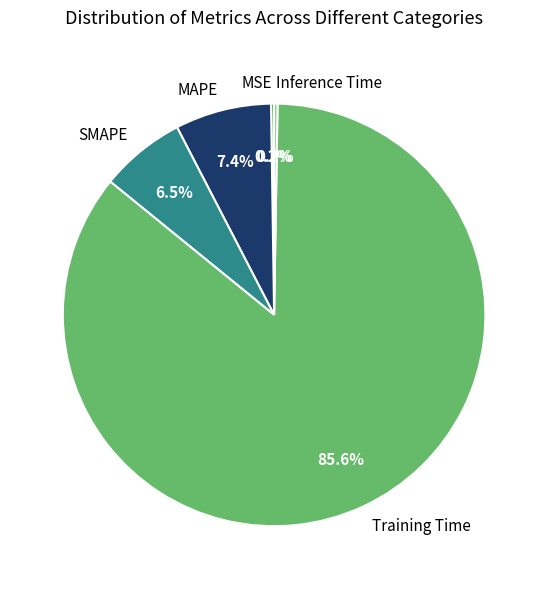

Which slice represents more than half of the pie?

Training Time